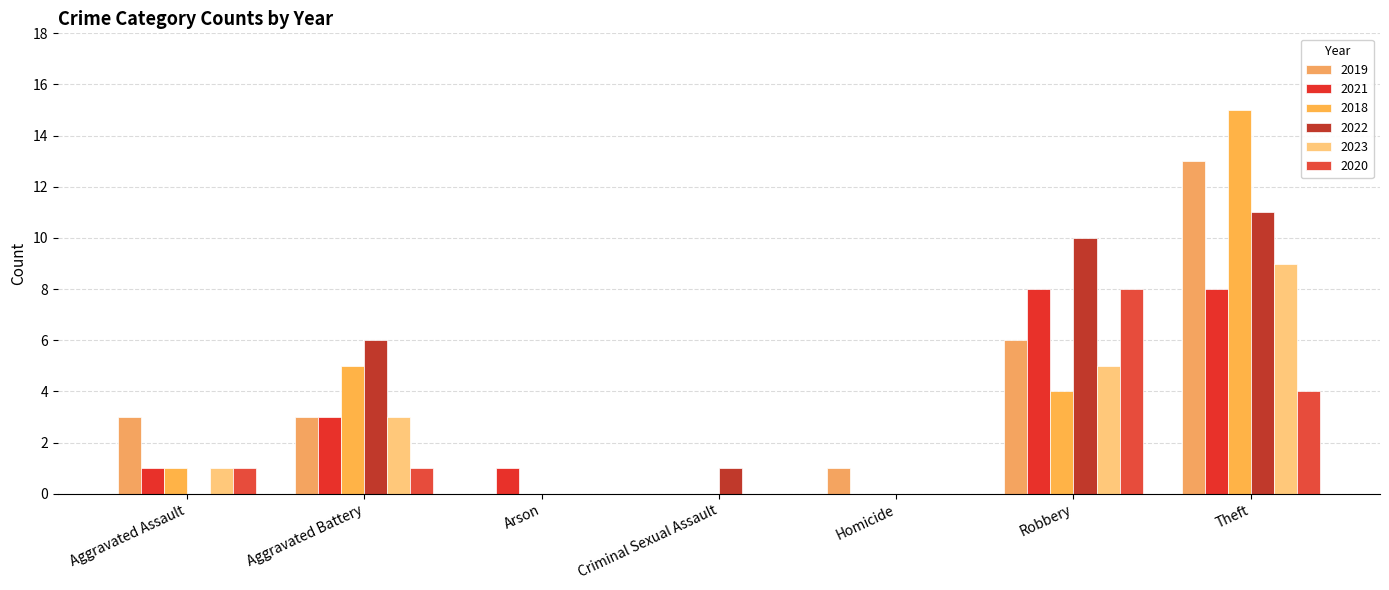

Are the bars horizontal?

No